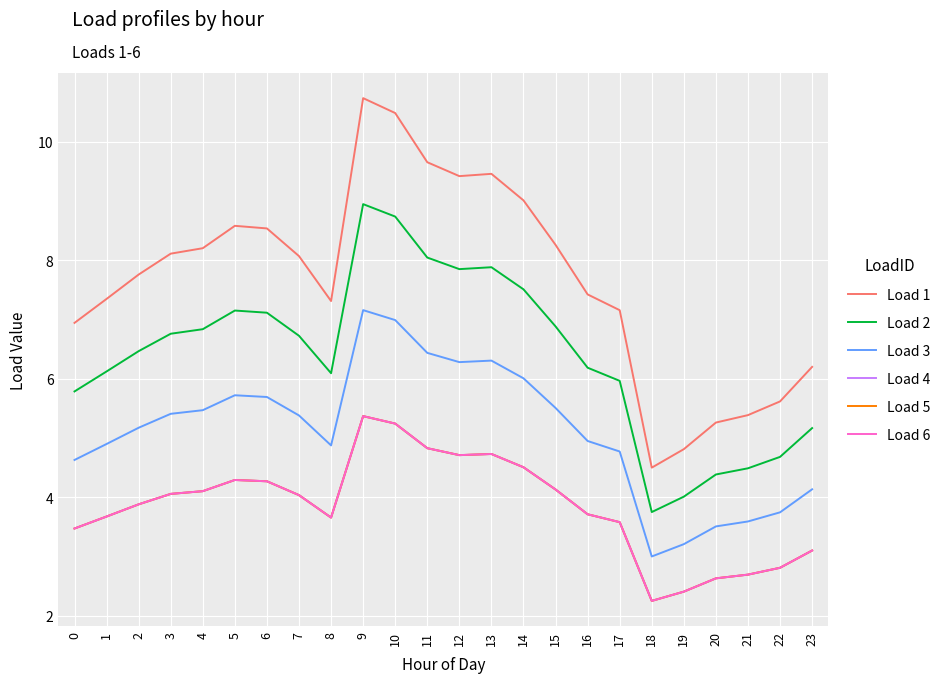

Is this an area chart (filled region under the line)?

No